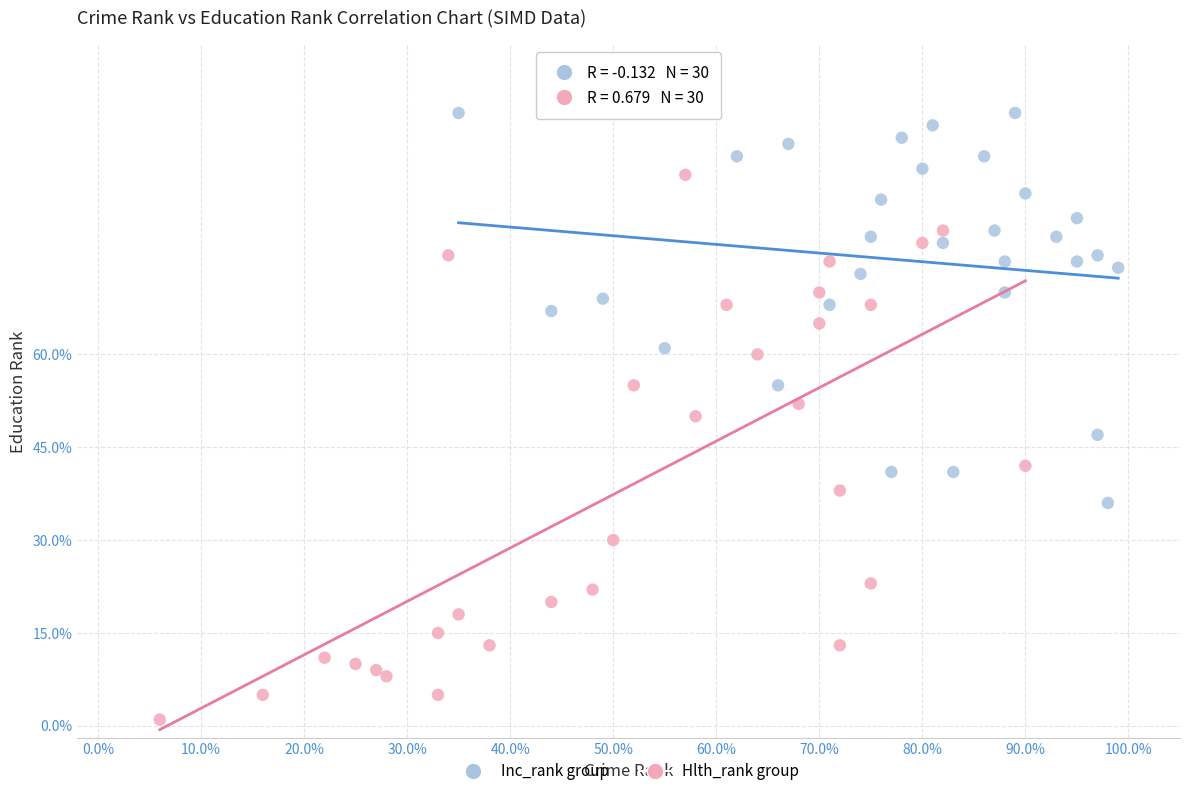

What are all the series names shown in the legend?

Inc_rank group, Hlth_rank group